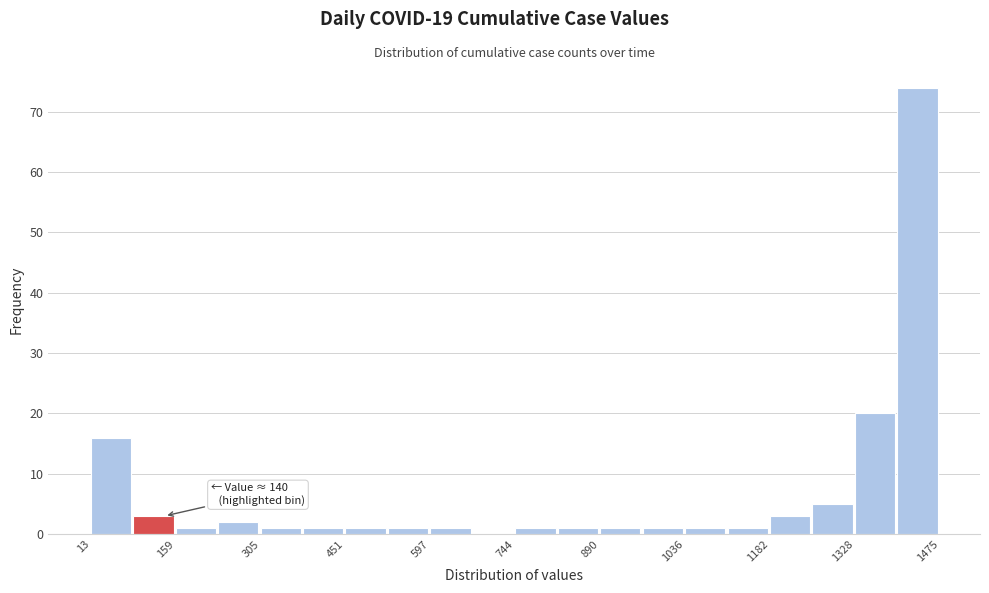

Read against the x-axis, roughly where is the centre of the tallest bar?

1440